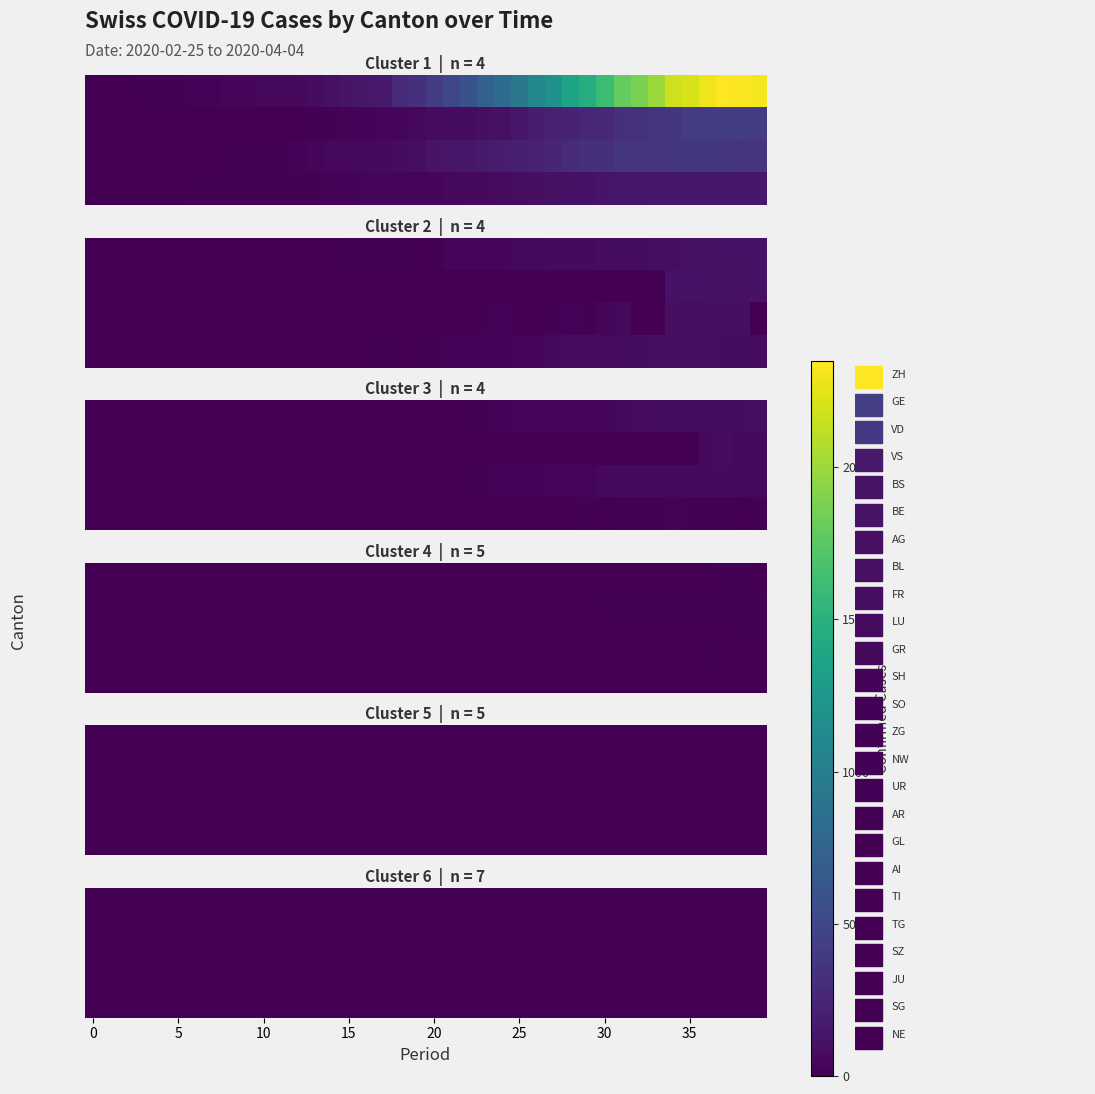

At which label is UR closest to 5?

30